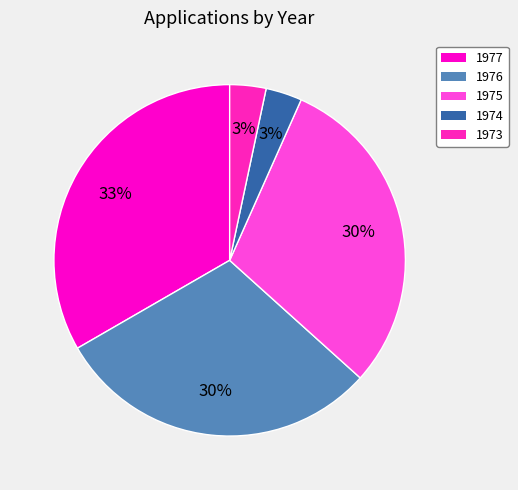

What percentage is the 1977 slice, to the nearest percent?

33%